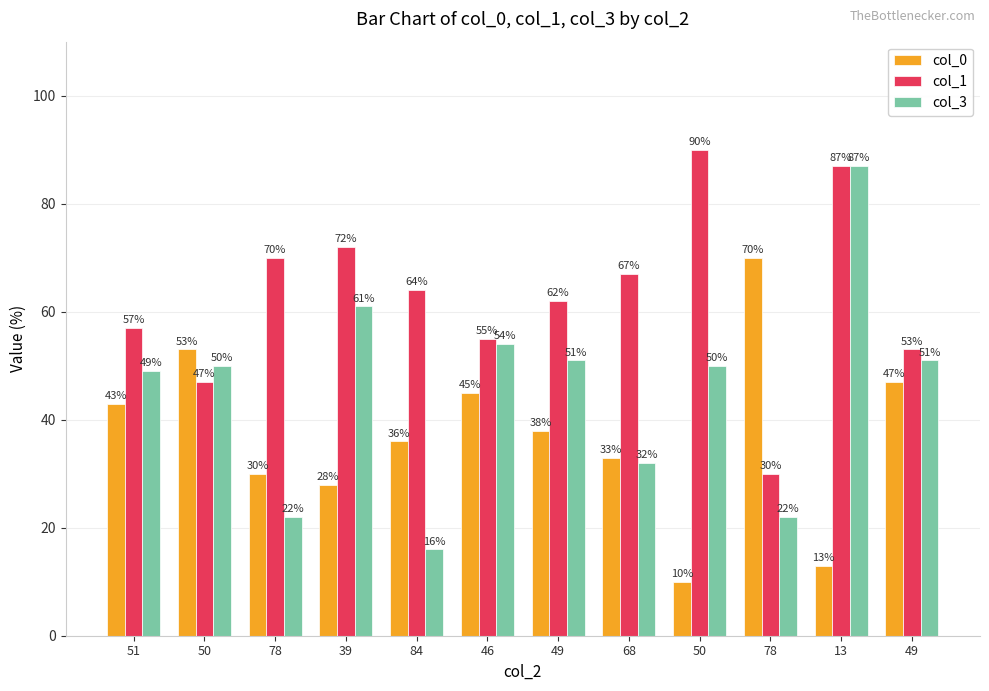

What is the sum of all col_1 values?

754